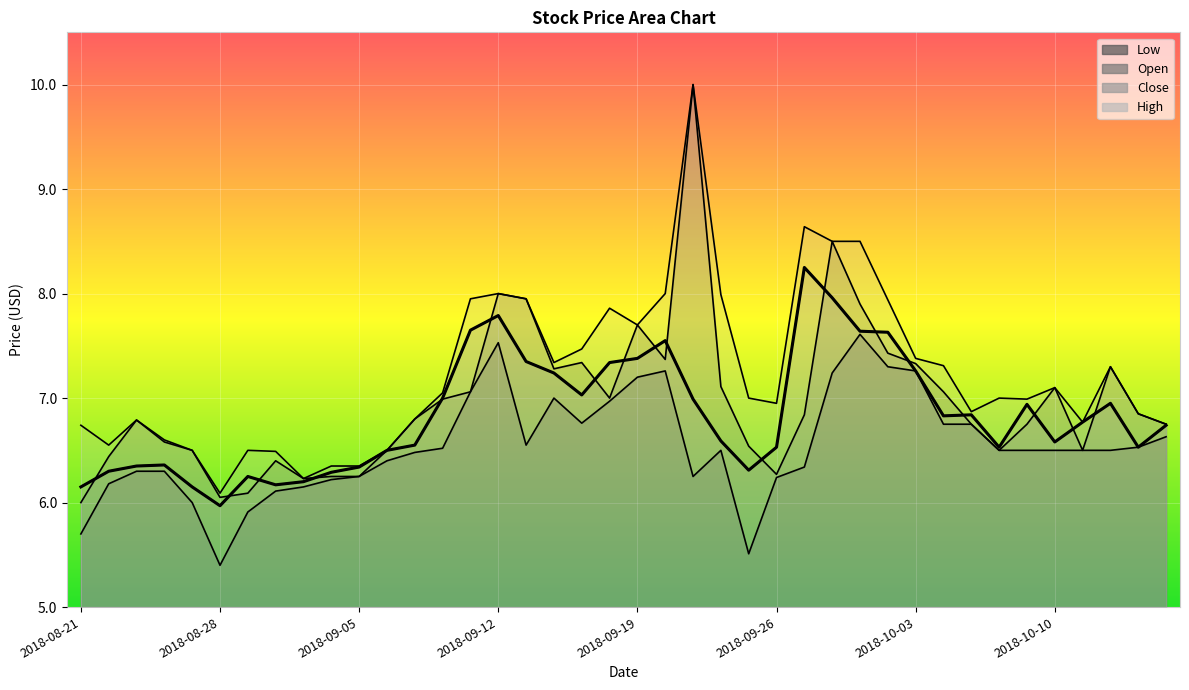

At which category is the sum across all series the highest?

2018-09-21